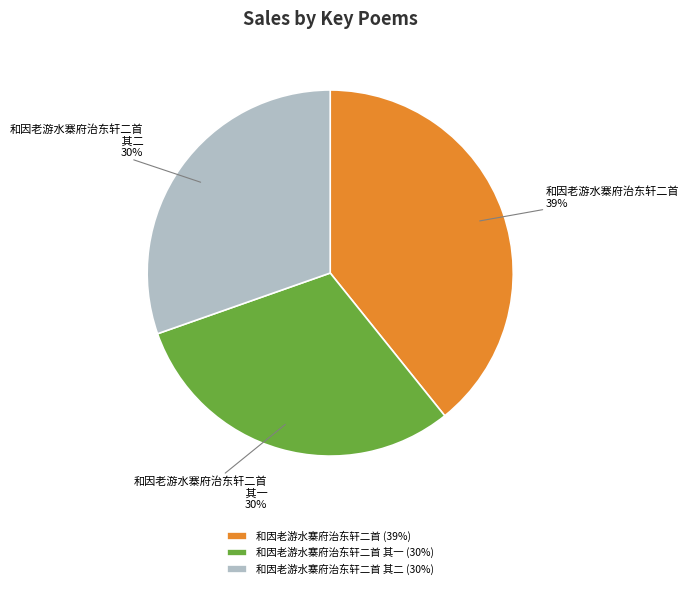

What is the ratio of the value at 和因老游水寨府治东轩二首 其二 to the value at 和因老游水寨府治东轩二首?

0.8